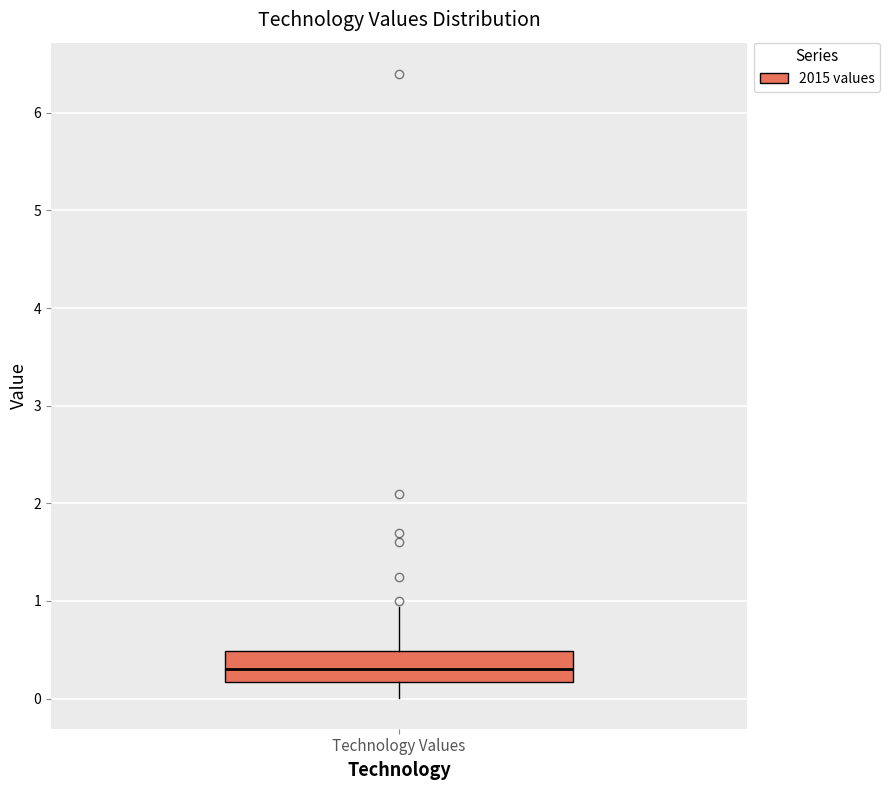

Where is the upper edge of the box for Technology Values on the y-axis? The values are not printed on the chart, so give them approximately, as read against the axis.

0.5